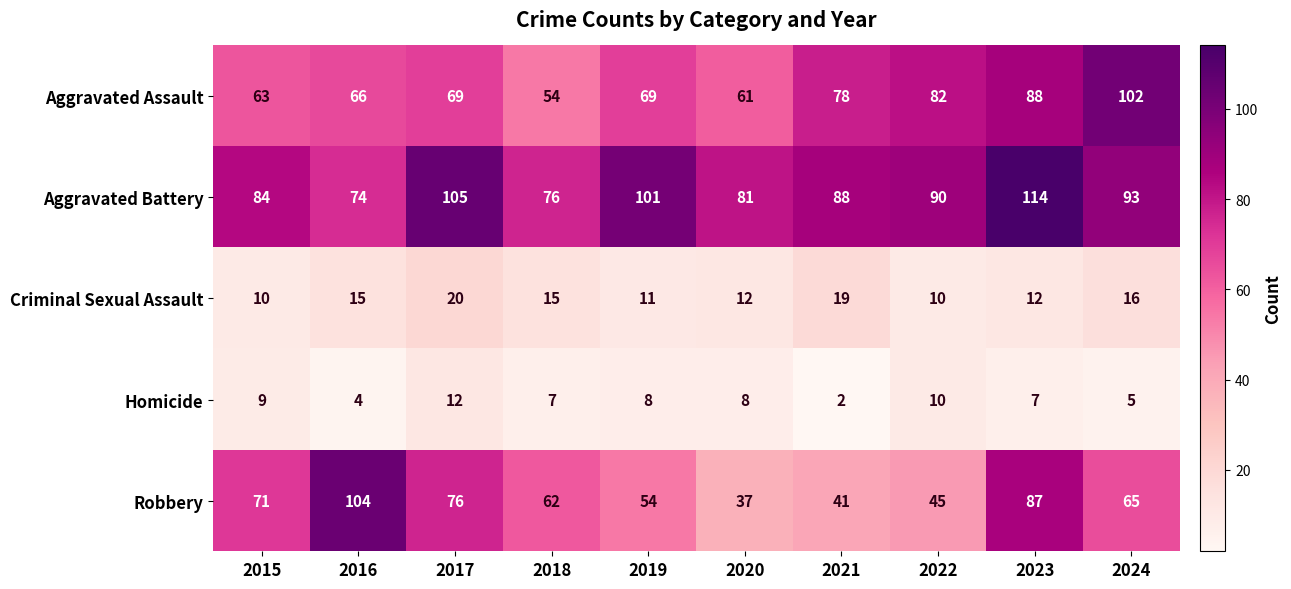

What is the difference between the maximum and minimum values in the Robbery series?

67